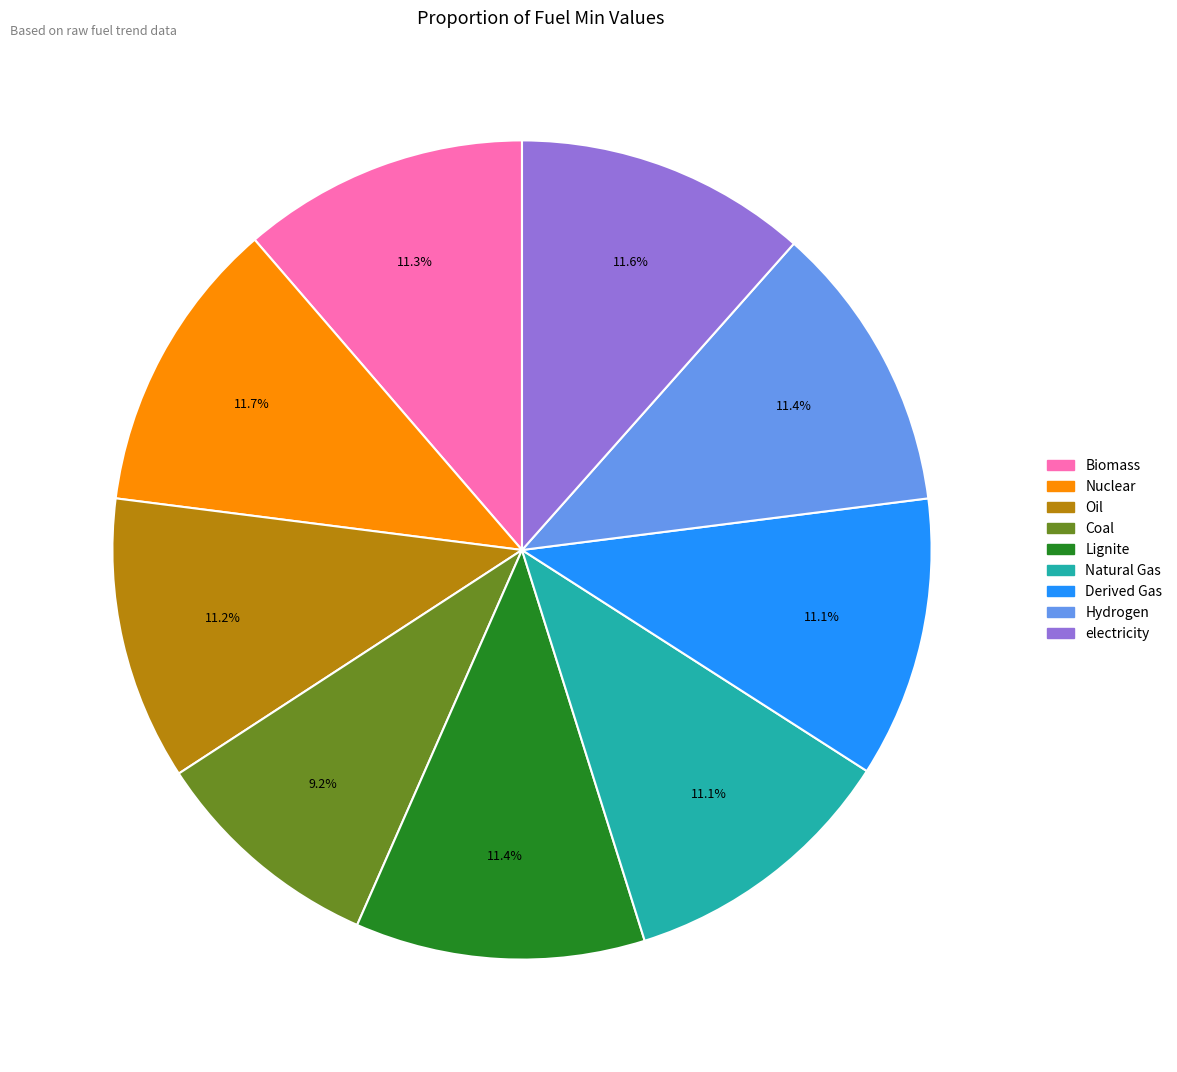

To the nearest percent, what percentage of the pie is Derived Gas?

11%